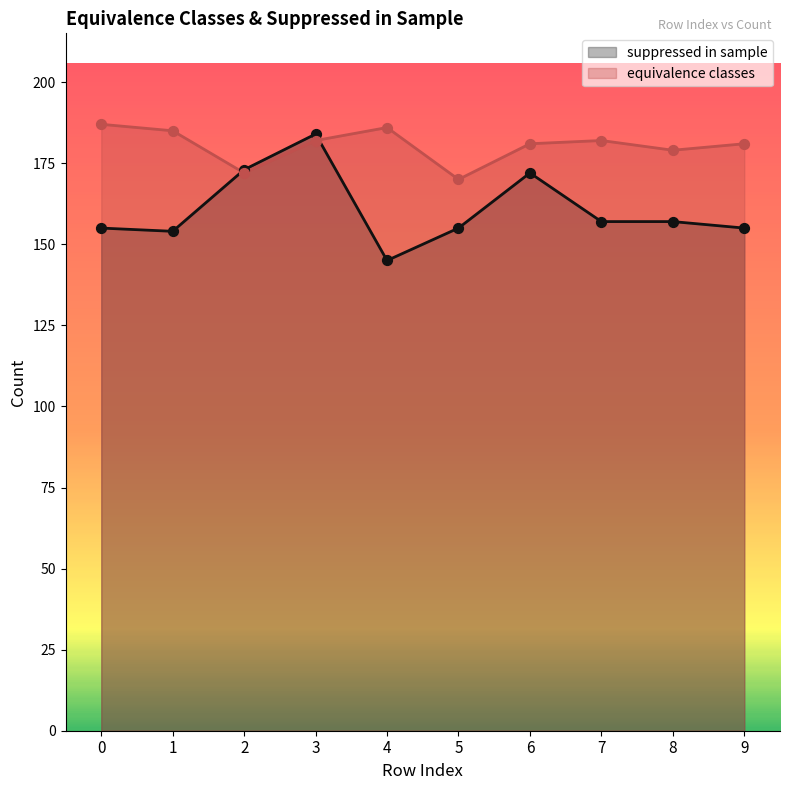

At which category is the sum across all series the highest?

3